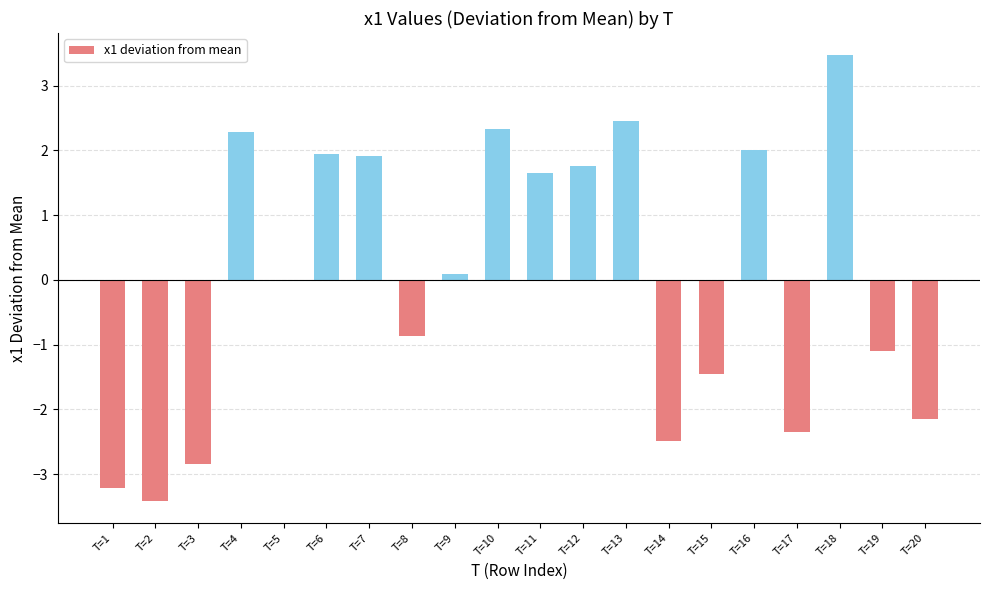

How many data points does each series have?

20